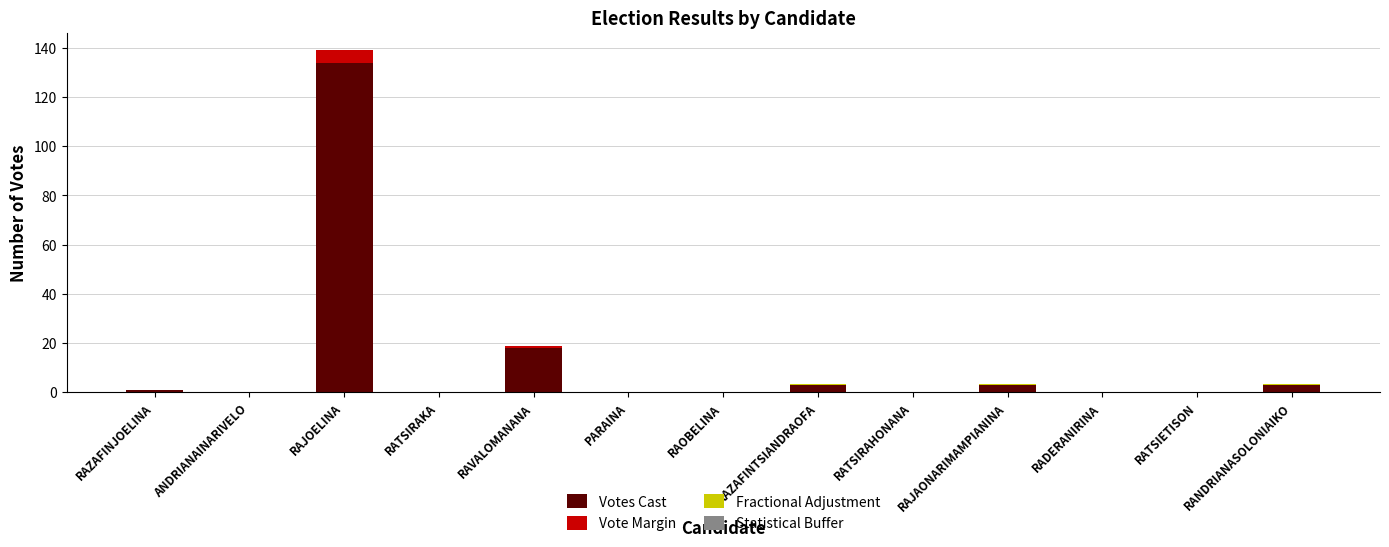

Is it true that Votes Cast equals 4.3 at RAVALOMANANA?

False